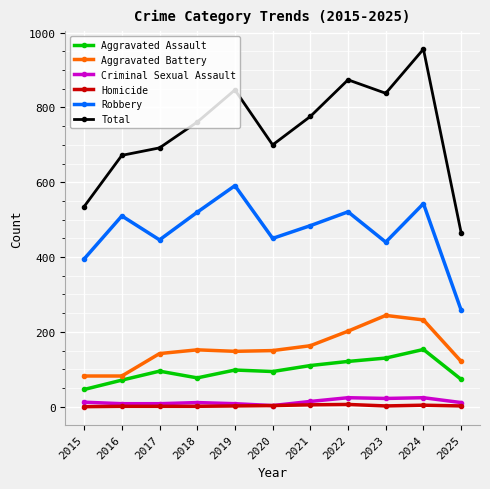

What is the value of the Aggravated Battery point at the 5th from the left?

148